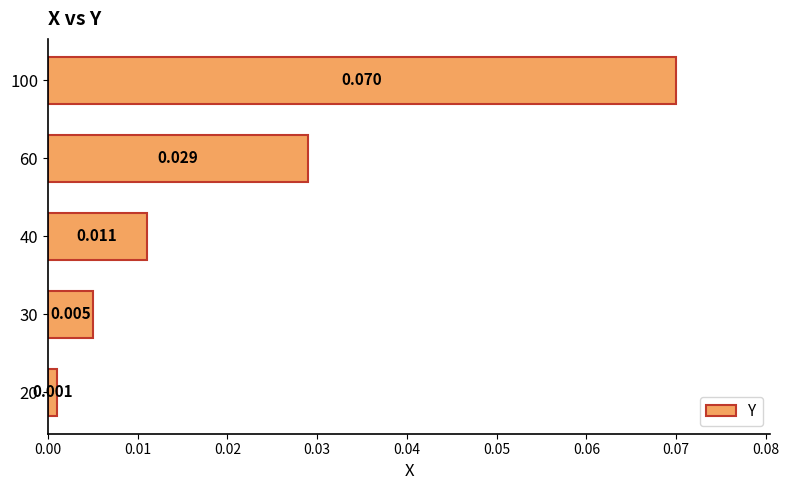

Which label corresponds to the largest value in the chart?

100